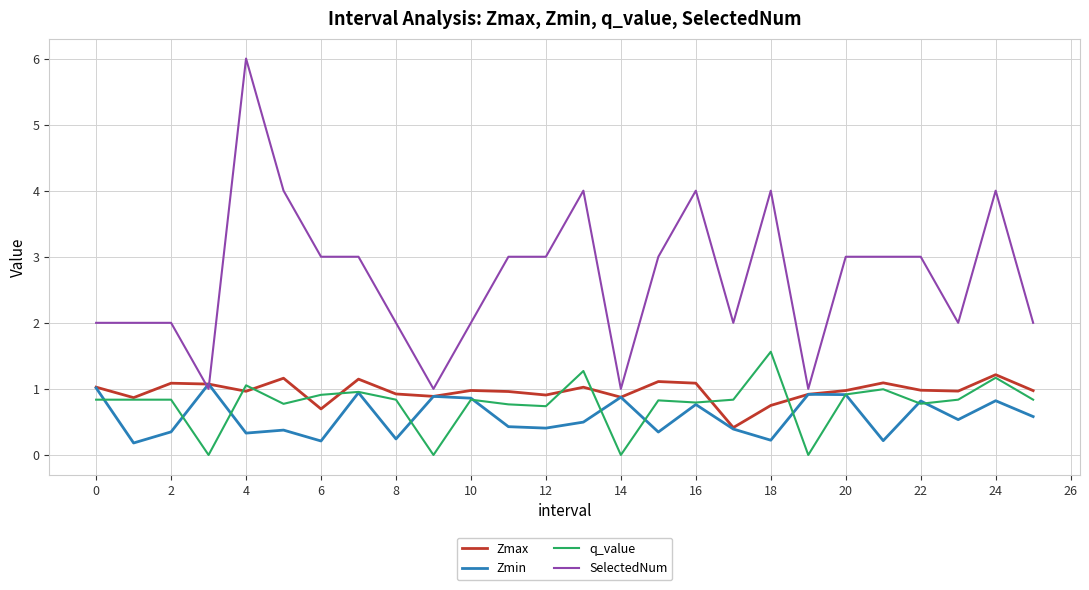

True or false: SelectedNum and q_value intersect in this chart.

False